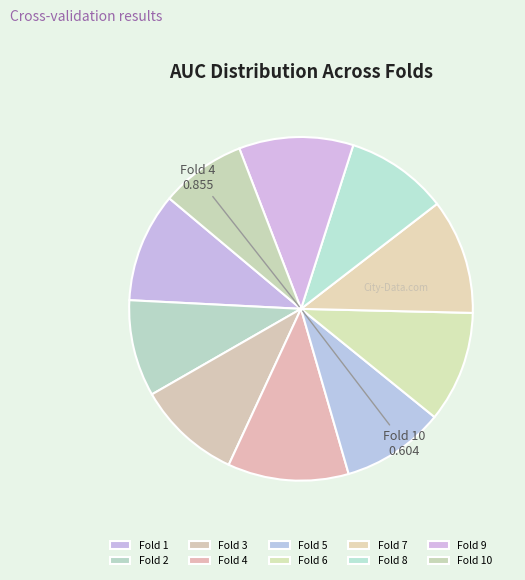

What is the smallest slice in the pie chart?

Fold 10